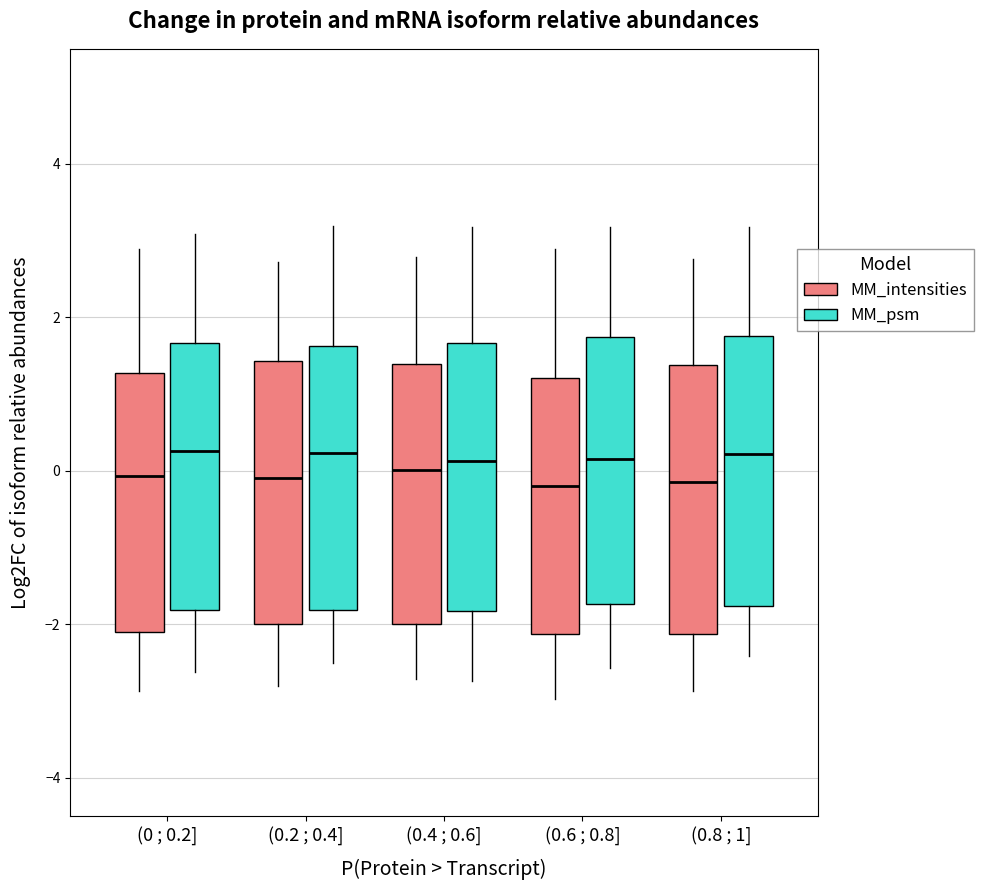

Reading left to right, transcribe this box plot: for each box, give where its median line is, the range the box spans, and where its two whiskers end, as read against the y-axis. The values are not printed on the chart, so give them approximately, as read against the axis.

(0 ; 0.2] (MM_intensities): median 0.0, box -2.2 to 1.2, whiskers -2.8 to 2.8
(0 ; 0.2] (MM_psm): median 0.2, box -1.8 to 1.6, whiskers -2.6 to 3.0
(0.2 ; 0.4] (MM_intensities): median 0.0, box -2.0 to 1.4, whiskers -2.8 to 2.8
(0.2 ; 0.4] (MM_psm): median 0.2, box -1.8 to 1.6, whiskers -2.6 to 3.2
(0.4 ; 0.6] (MM_intensities): median 0.0, box -2.0 to 1.4, whiskers -2.8 to 2.8
(0.4 ; 0.6] (MM_psm): median 0.2, box -1.8 to 1.6, whiskers -2.8 to 3.2
(0.6 ; 0.8] (MM_intensities): median -0.2, box -2.2 to 1.2, whiskers -3.0 to 2.8
(0.6 ; 0.8] (MM_psm): median 0.2, box -1.8 to 1.8, whiskers -2.6 to 3.2
(0.8 ; 1] (MM_intensities): median -0.2, box -2.2 to 1.4, whiskers -2.8 to 2.8
(0.8 ; 1] (MM_psm): median 0.2, box -1.8 to 1.8, whiskers -2.4 to 3.2